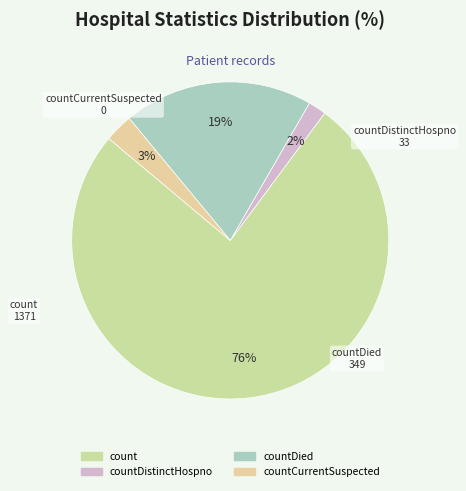

How many slices are in this pie chart?

4